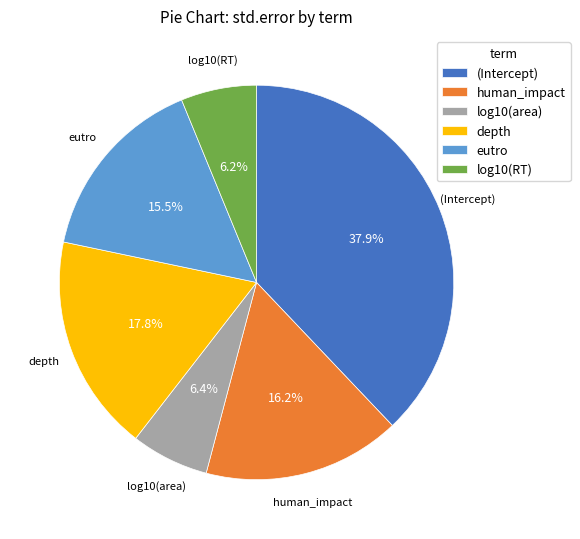

How many slices are in this pie chart?

6